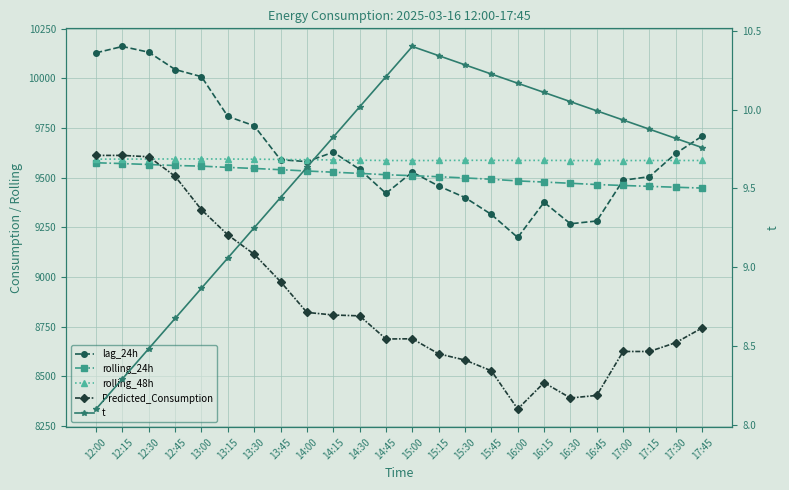

What is the minimum value shown in the chart?

8.1